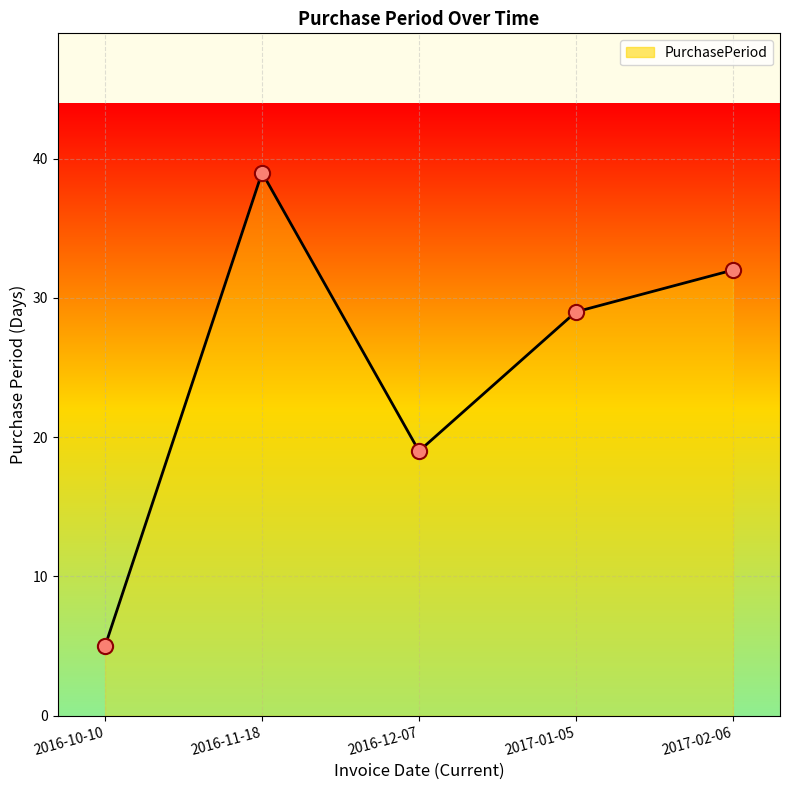

Approximately how many times larger is the value at 2017-01-05 compared to 2017-02-06?

0.9